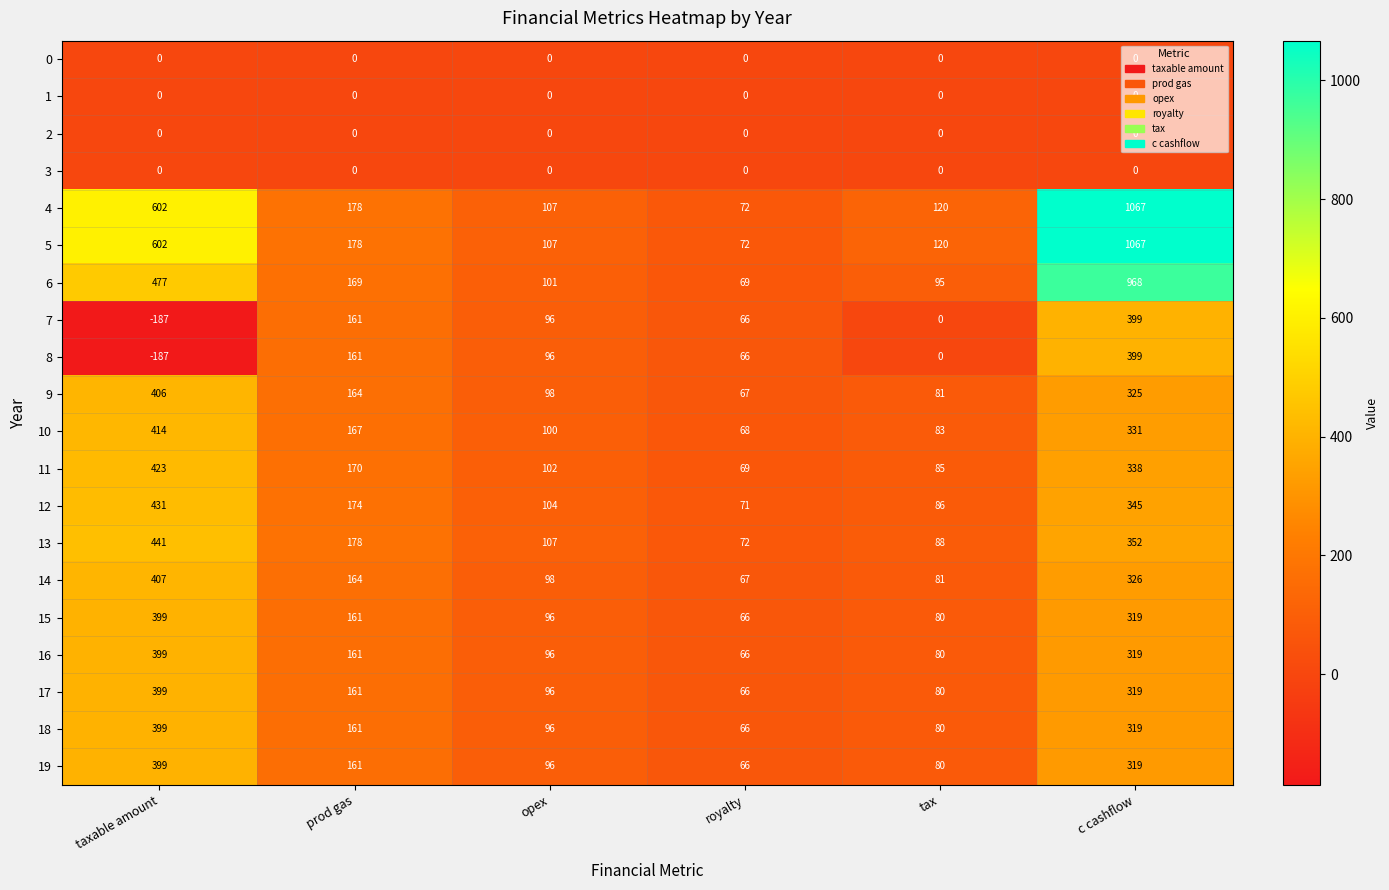

Count the number of categories in the chart.

6